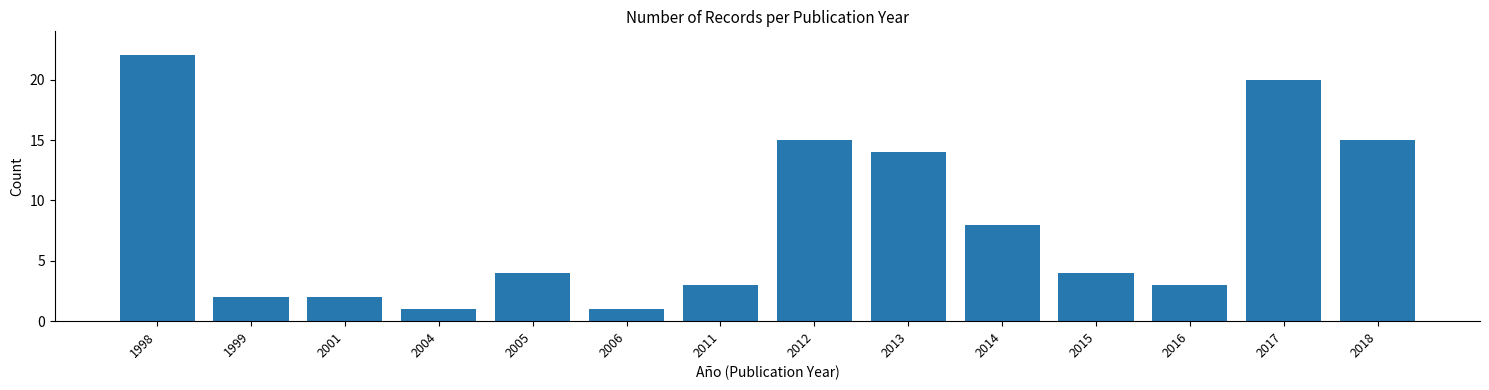

Reading right to left, what are all the values shown in this chart?

15	20	3	4	8	14	15	3	1	4	1	2	2	22